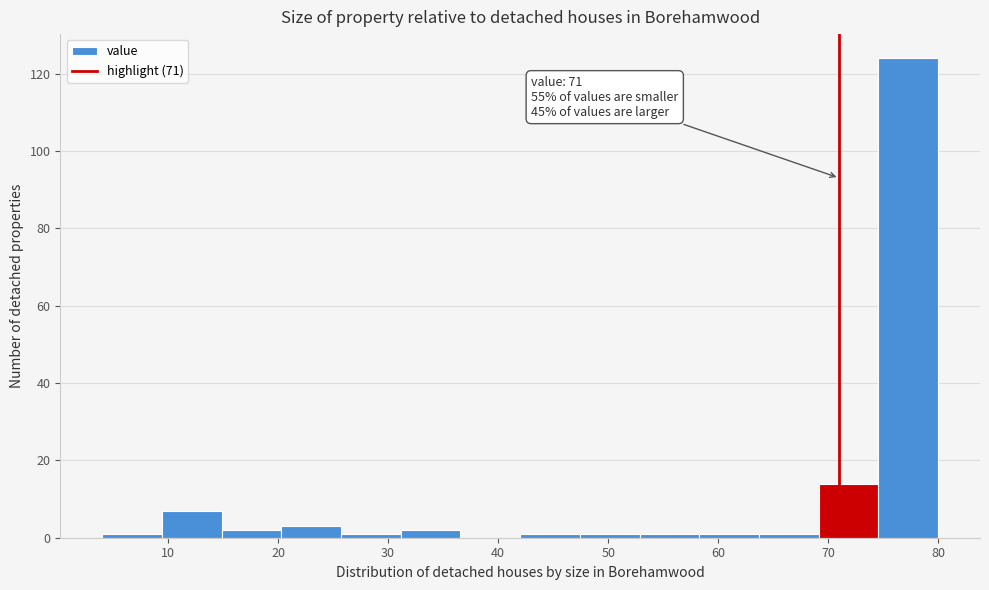

Which range on the x-axis has the tallest bar?

75 to 80